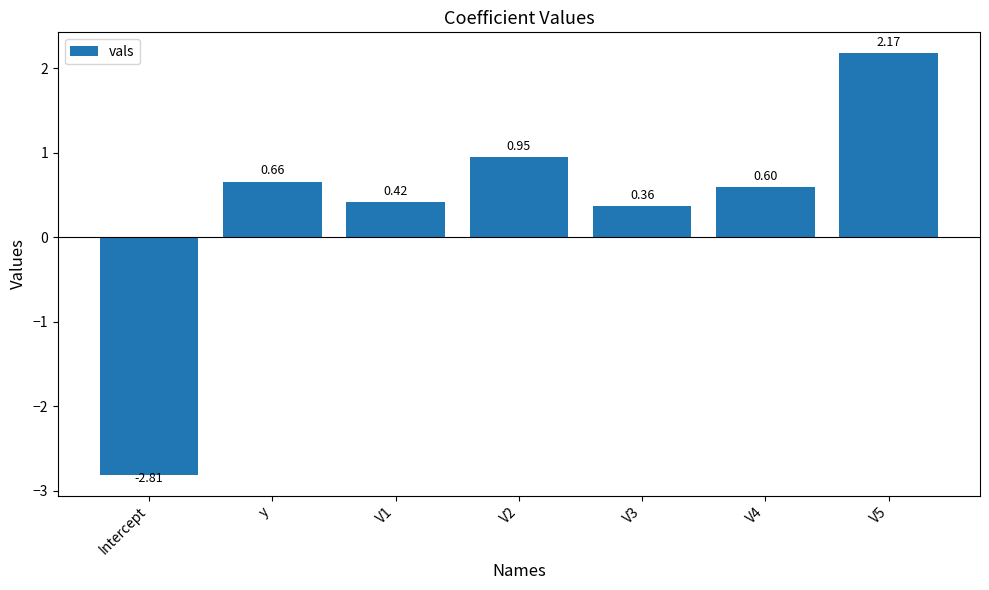

Which label corresponds to the smallest value in the chart?

Intercept